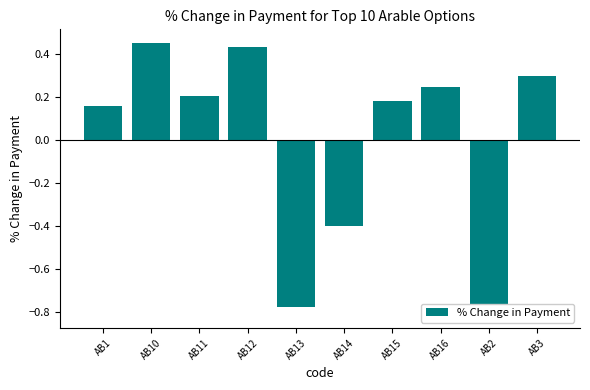

Reading left to right, what are all the values shown in this chart?

0.2	0.5	0.2	0.4	-0.8	-0.4	0.2	0.2	-0.8	0.3